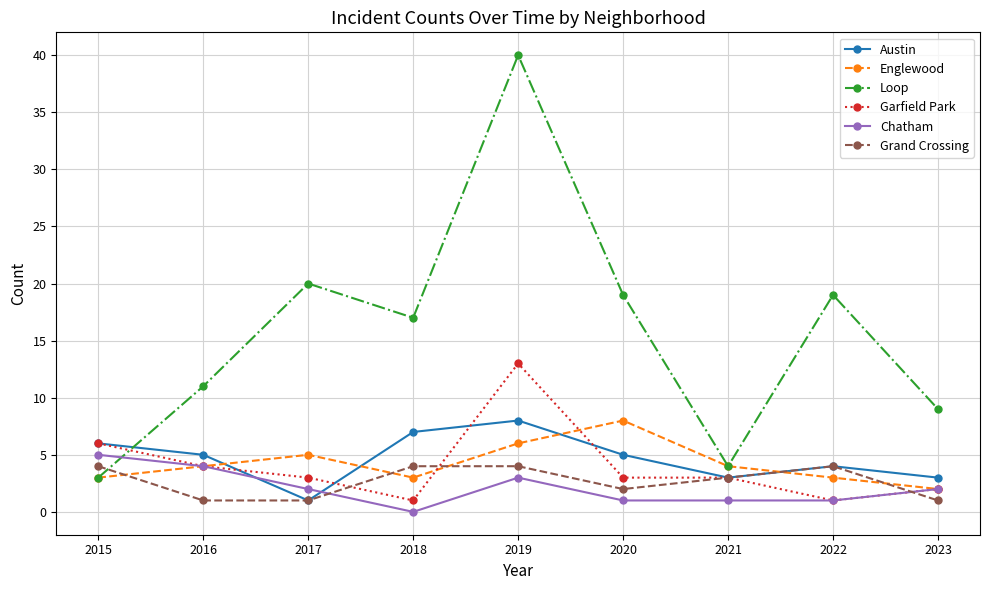

What are all the series names shown in the legend?

Austin, Englewood, Loop, Garfield Park, Chatham, Grand Crossing